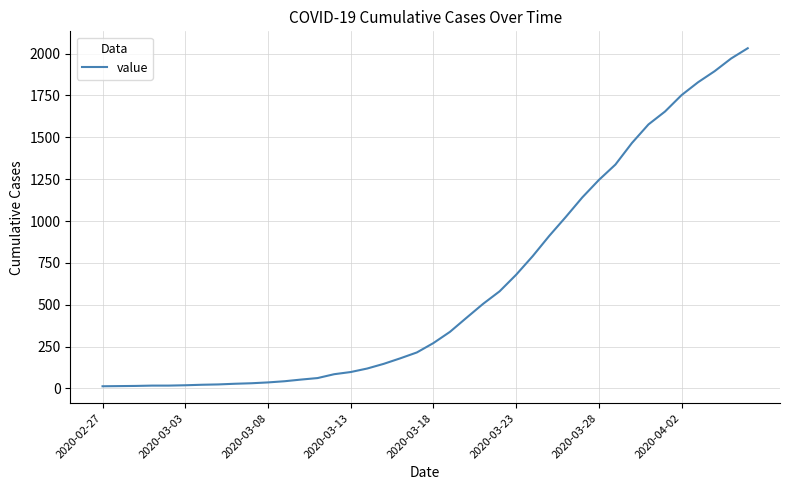

What is the maximum value shown in the chart?

2032